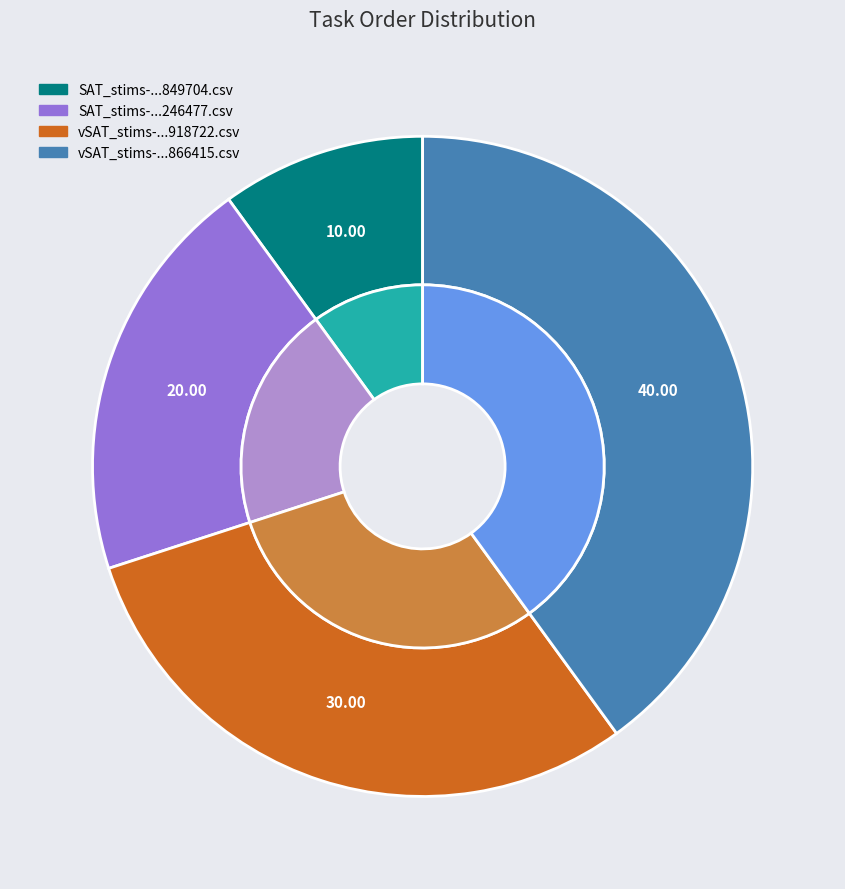

Between vSAT_stims-1651255566866415.csv and vSAT_stims-16512555668918722.csv, which is larger?

vSAT_stims-1651255566866415.csv